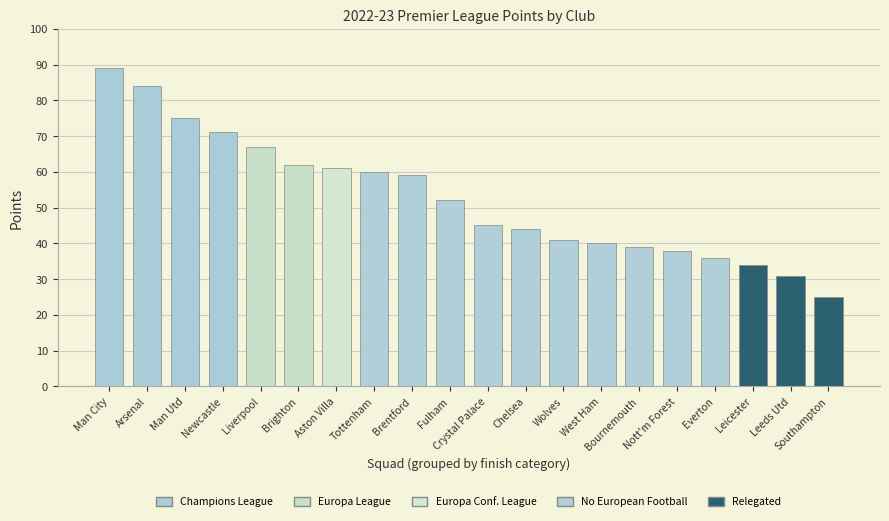

What is the smallest value displayed?

25